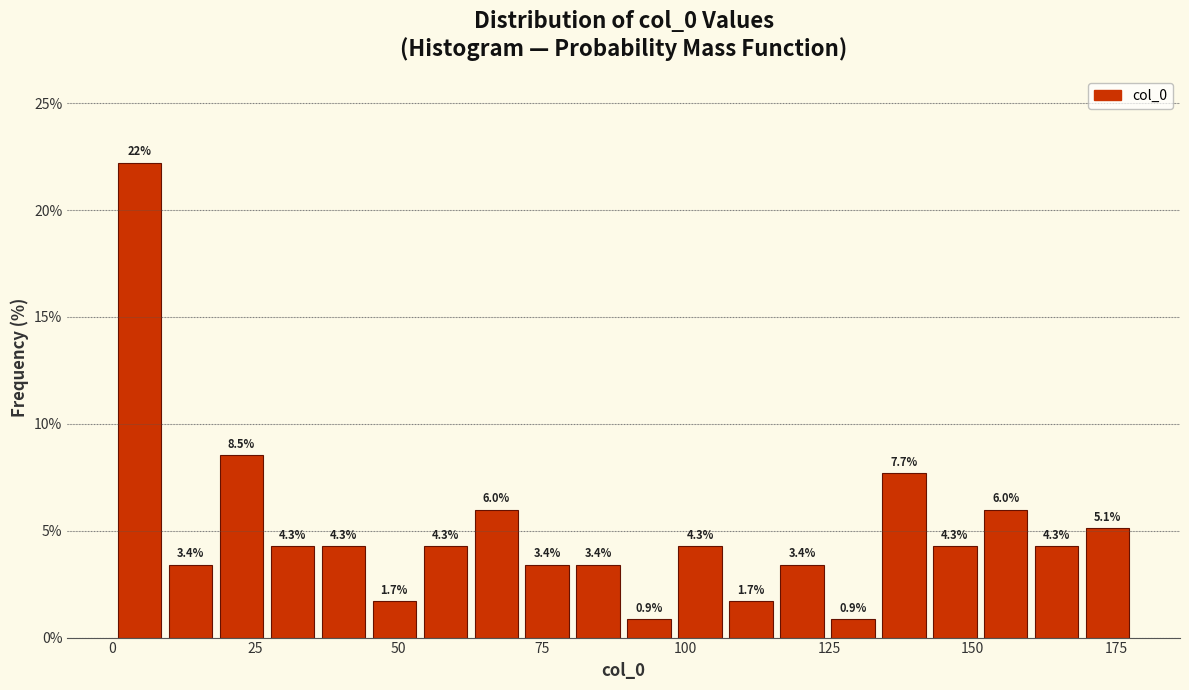

Read against the x-axis, roughly where is the centre of the tallest bar?

5